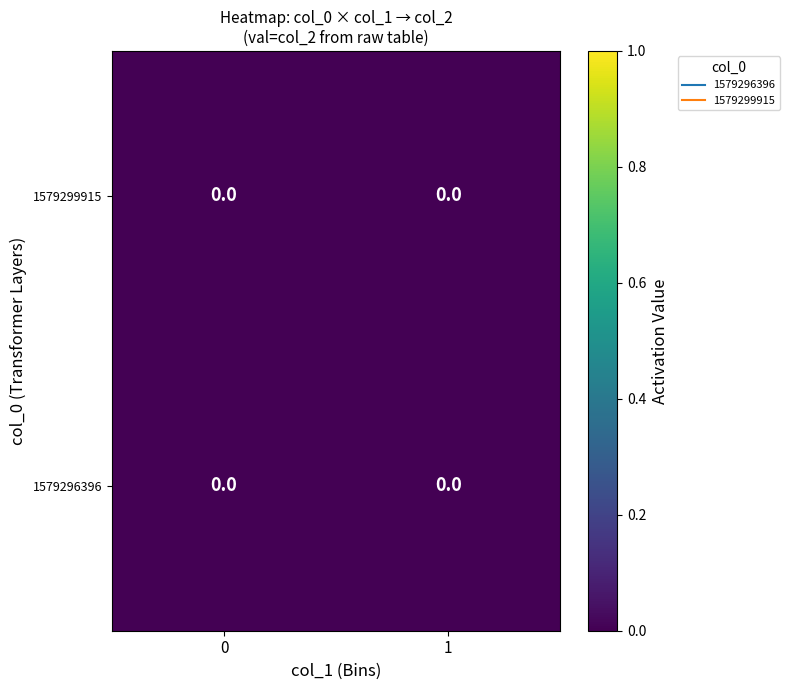

List the labels in order of 1579296396 value, smallest first.

0, 1